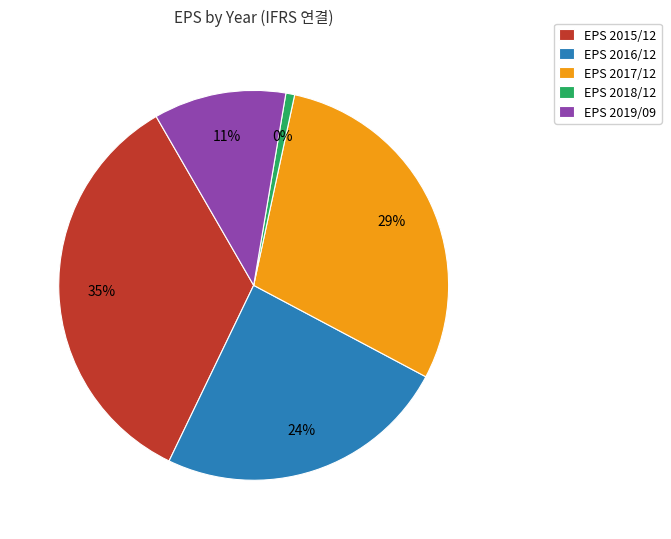

Count the number of slices in the pie.

5